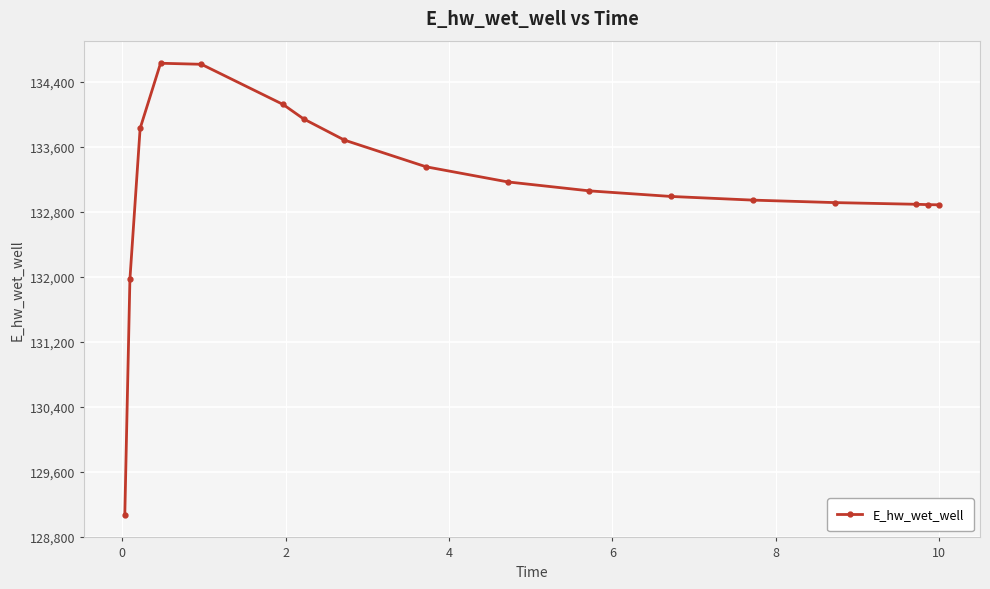

True or false: the data has more than 0 interior local peaks.

True